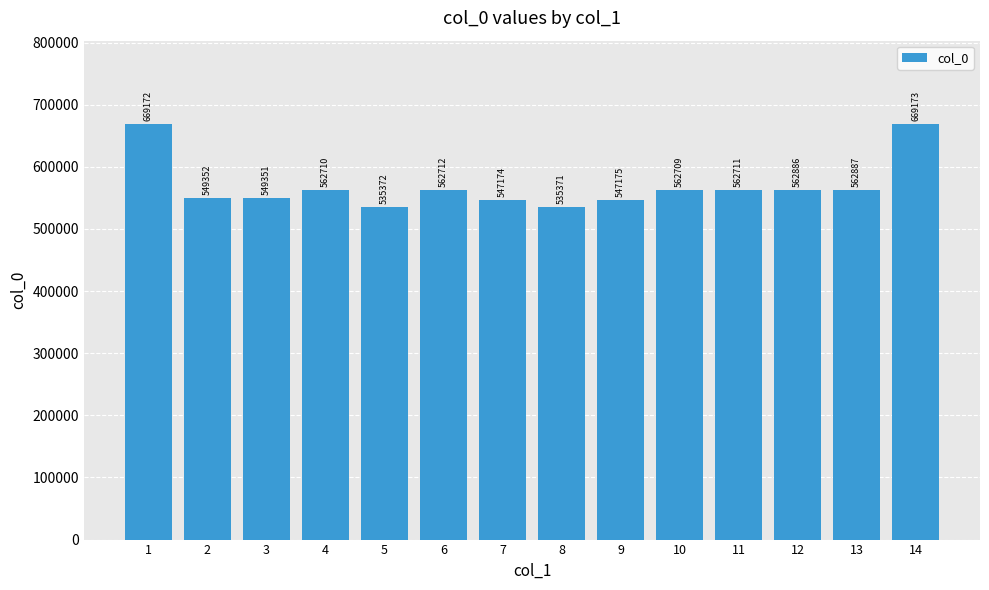

List the labels in order of value, smallest first.

8, 5, 7, 9, 3, 2, 10, 4, 11, 6, 12, 13, 1, 14